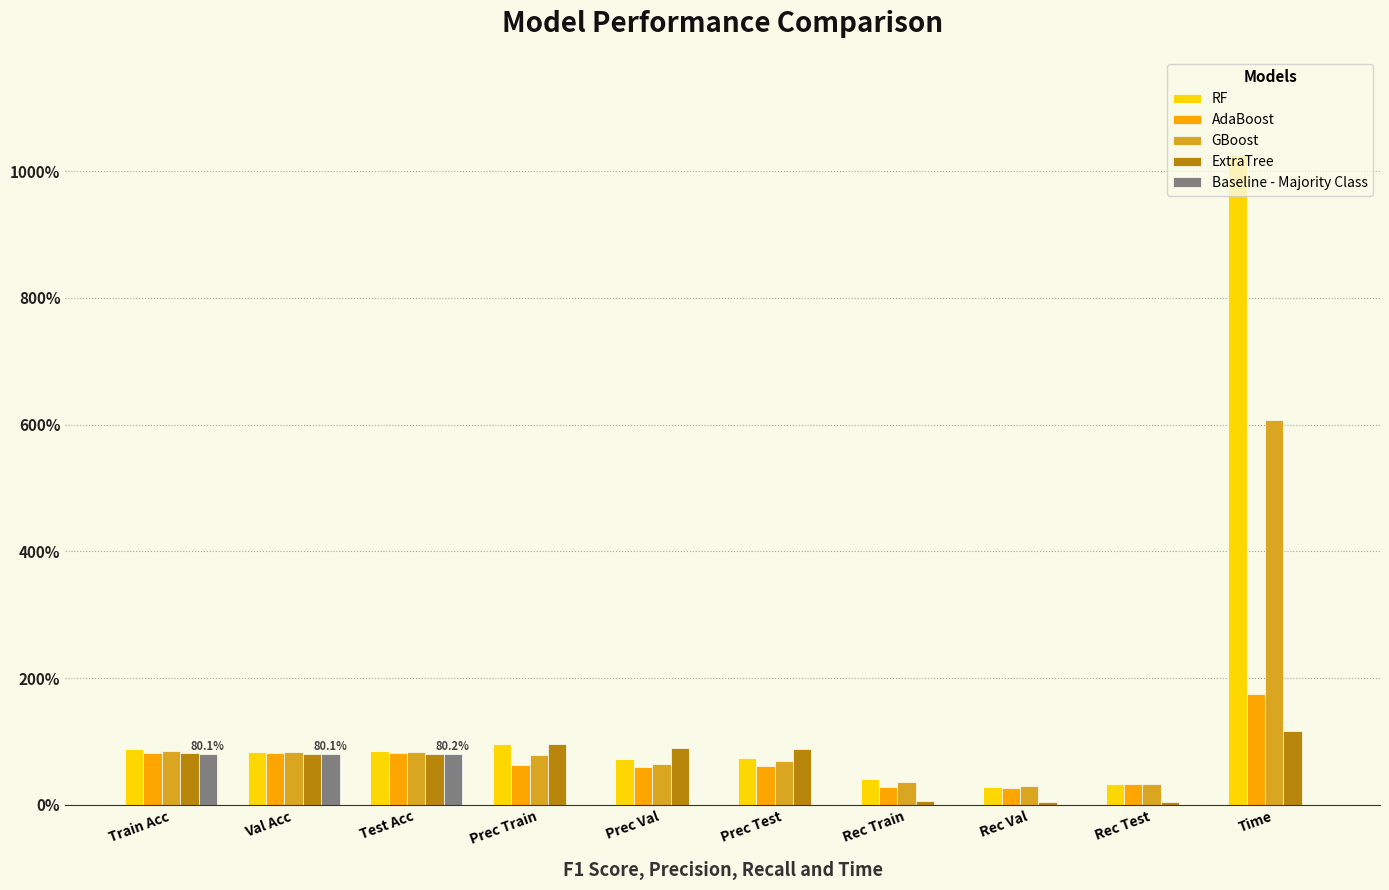

Are the bars horizontal?

No